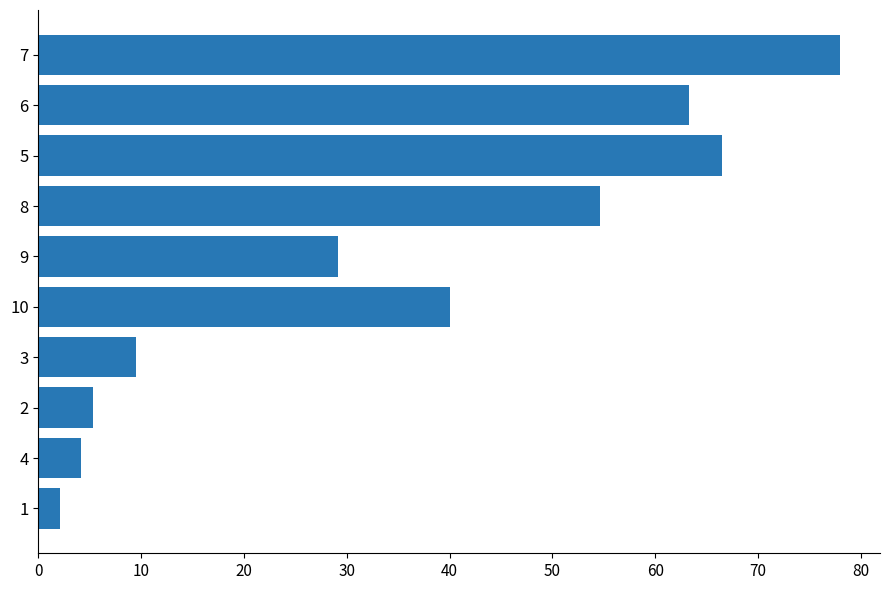

The value at 9 is 29.2. True or false?

True